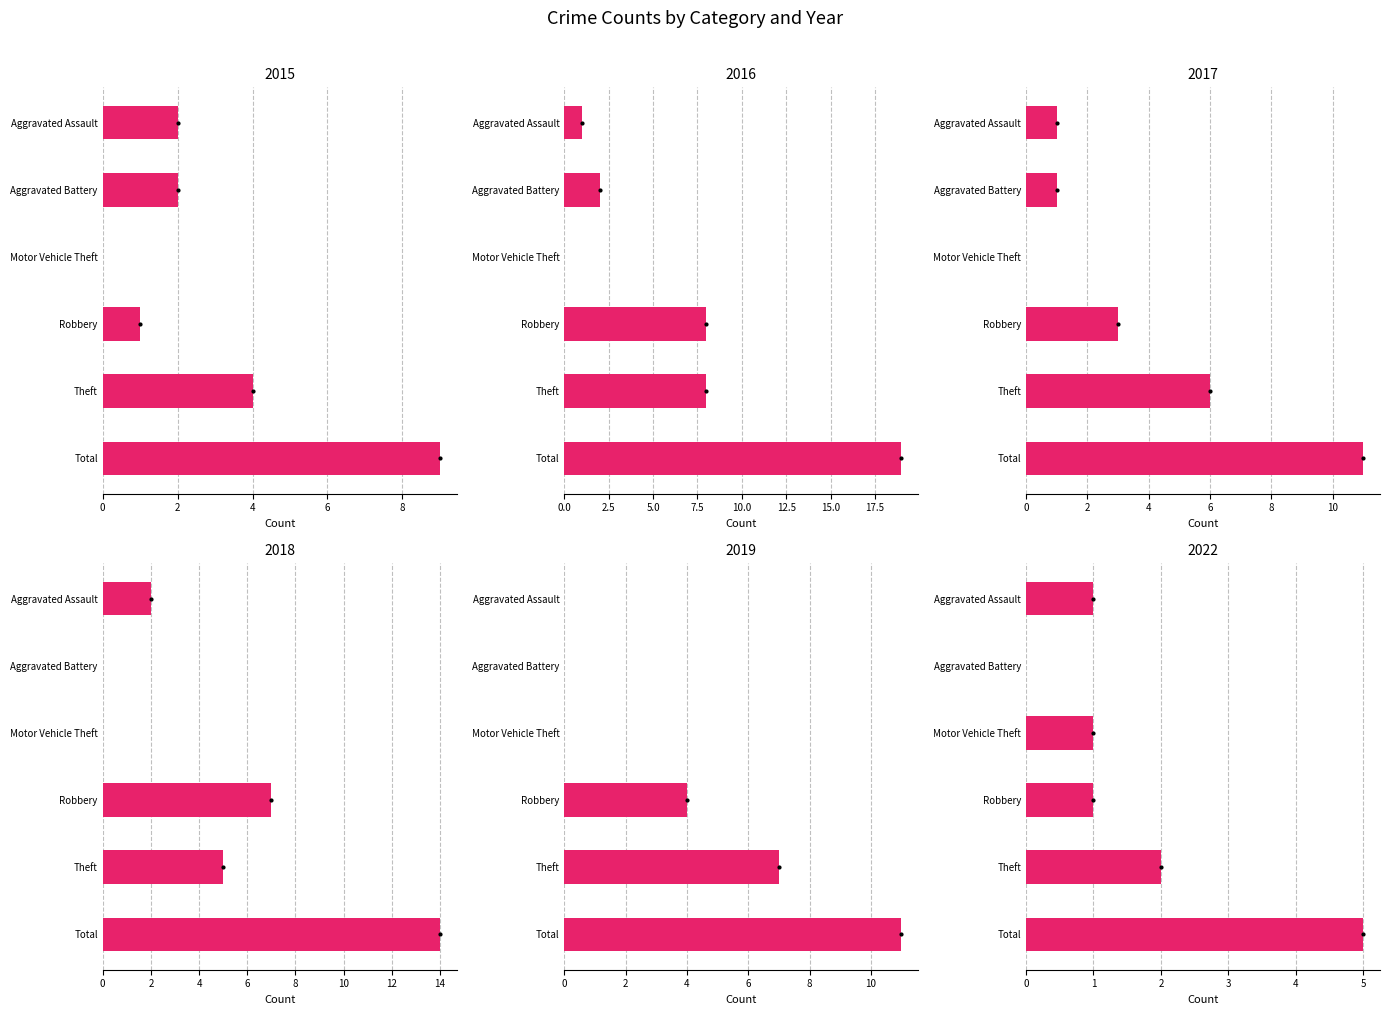

Which label corresponds to the largest value in the chart?

Total